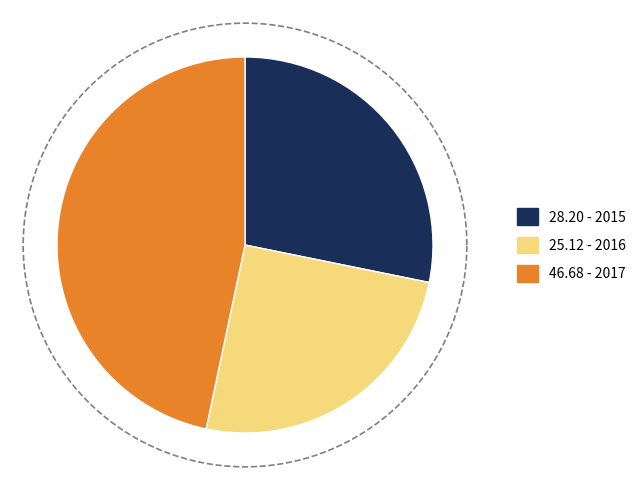

How many segments does this pie chart have?

3